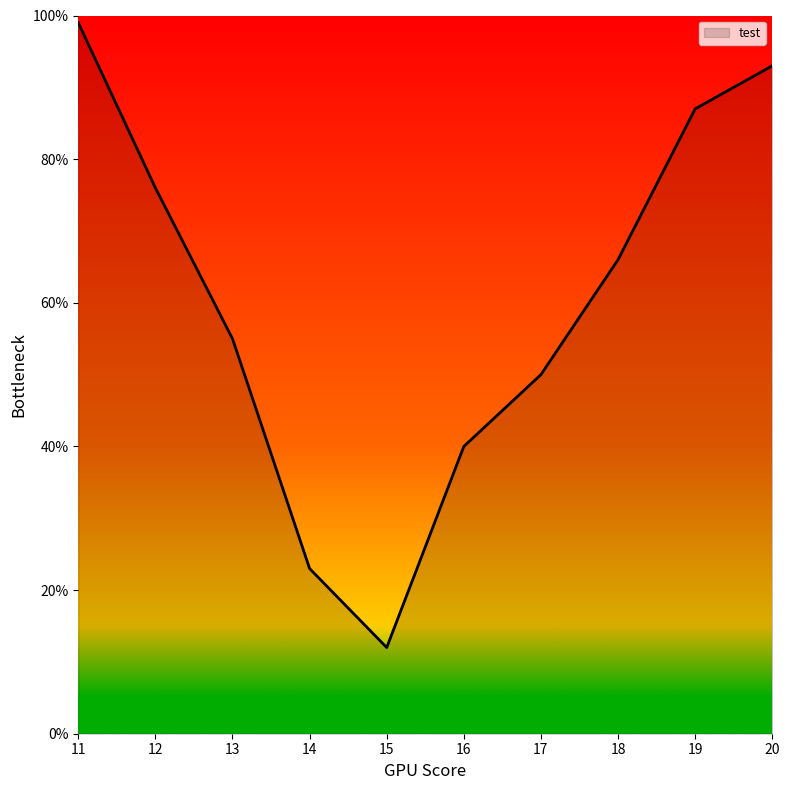

What is the sum of all values?

601